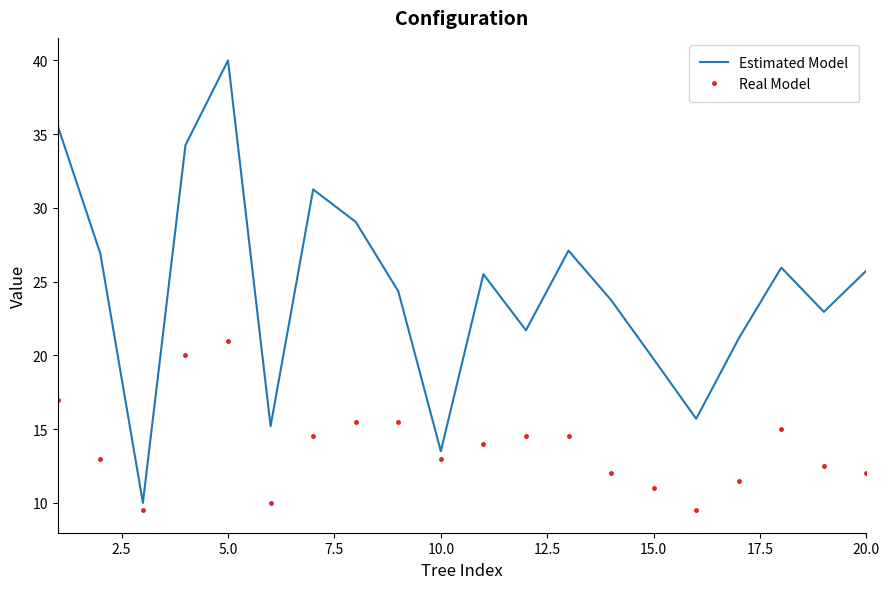

What is the greatest value displayed?

40.0